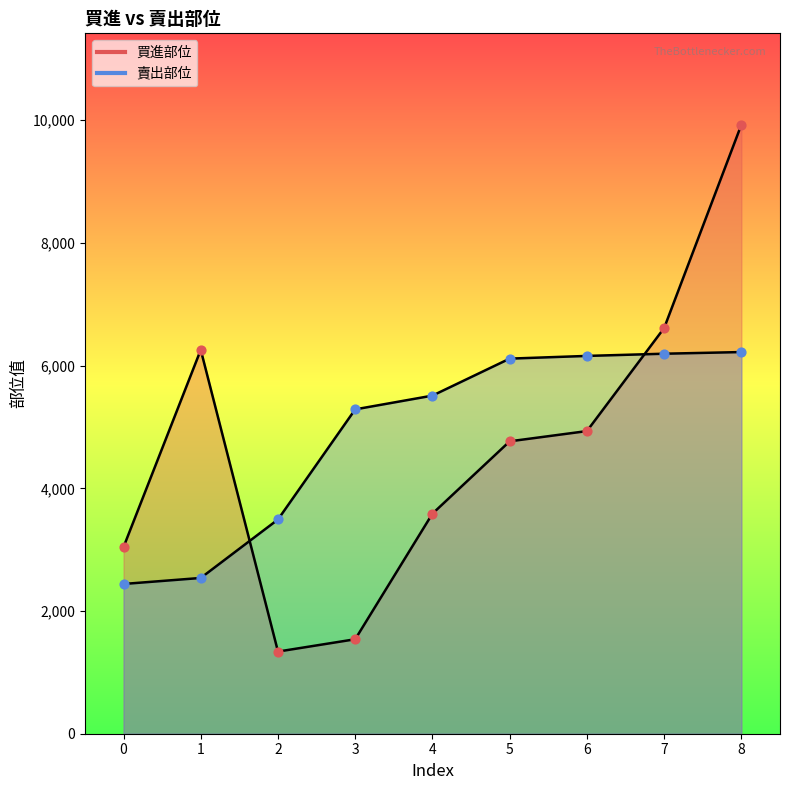

Is the value of 賣出部位 at 7 greater than the value of 買進部位 at 3?

Yes